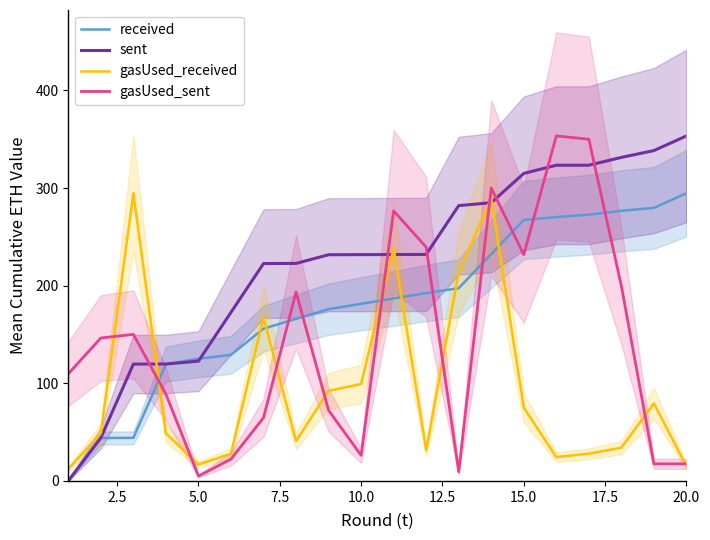

How many lines are shown in the chart?

4